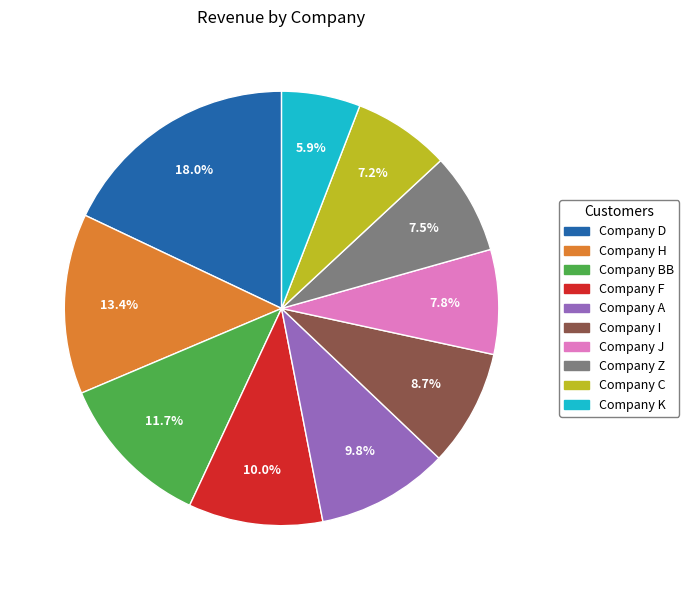

What portion of the pie excludes Company C?

92.8%